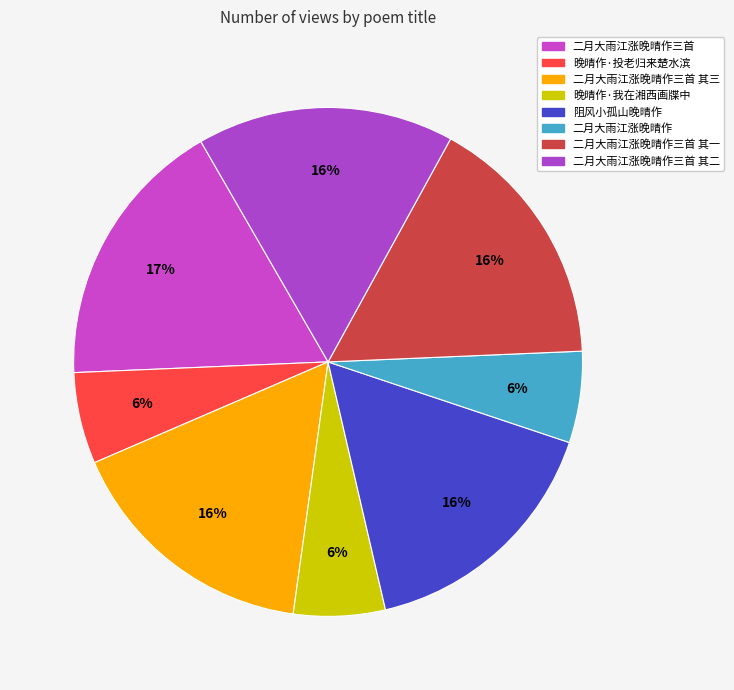

Count the number of slices in the pie.

8